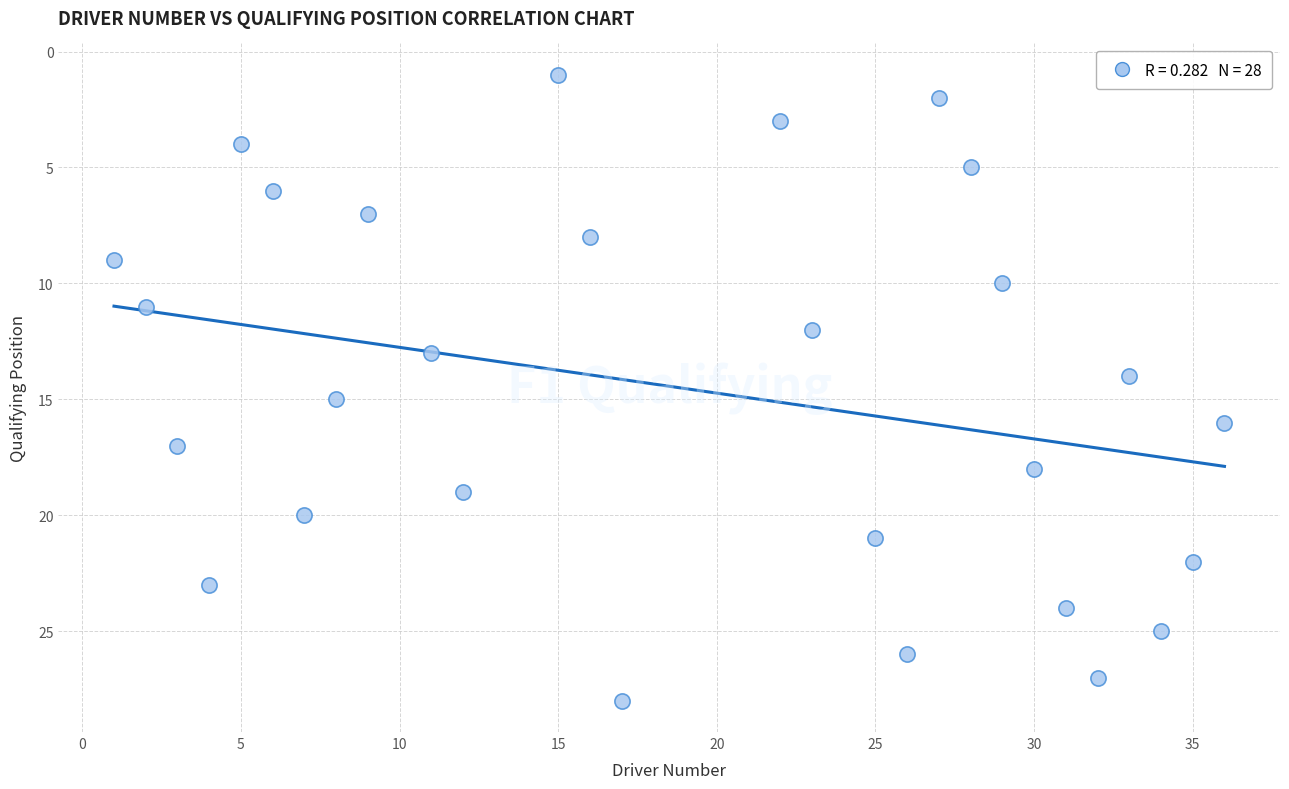

What is the range of X values (max minus min)?

35